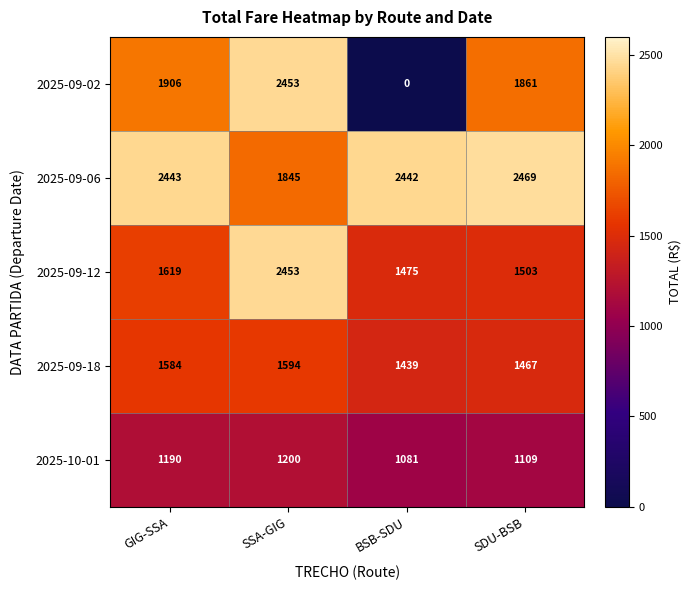

What is the difference between the maximum and second lowest values in the 2025-09-06 series?

27